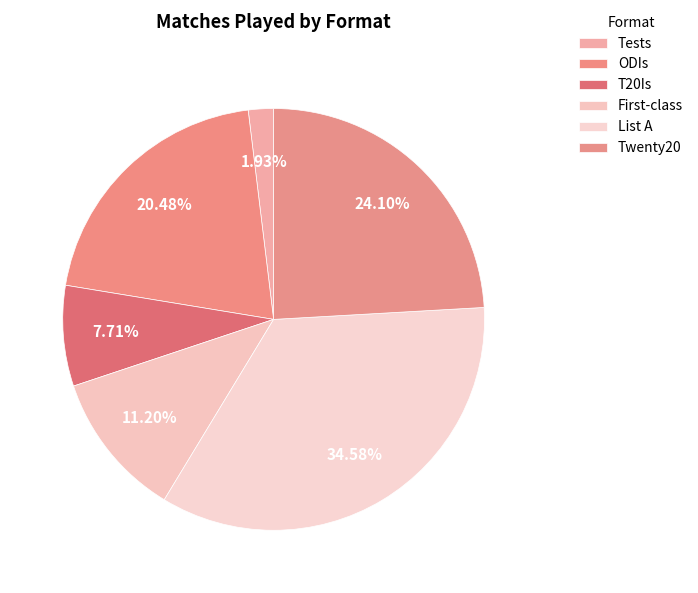

What is the total percentage of List A and Twenty20?

58.7%